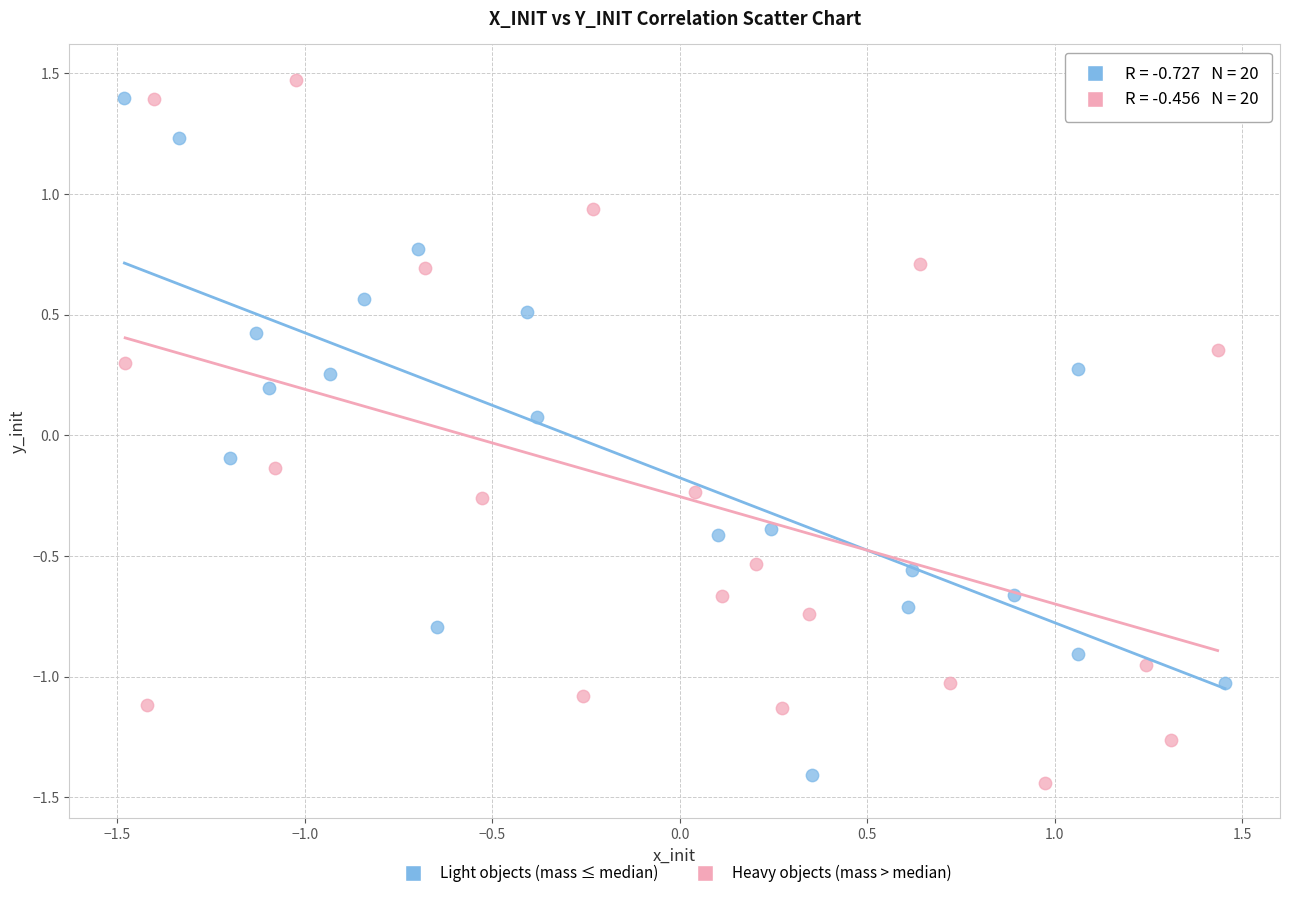

What are all the series names shown in the legend?

Light objects (mass ≤ median), Heavy objects (mass > median)